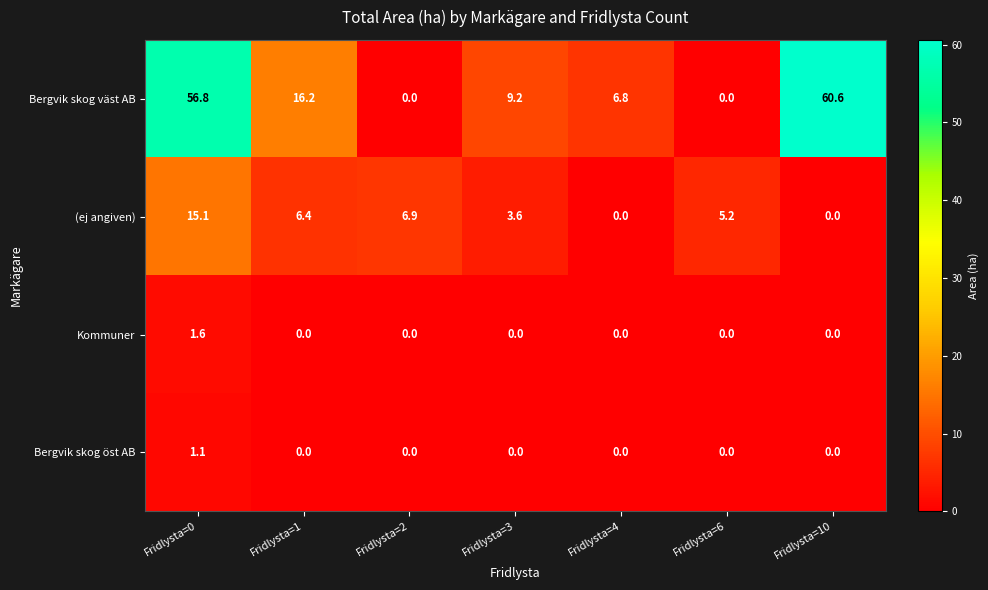

At how many categories does at least one series exceed 3?

7